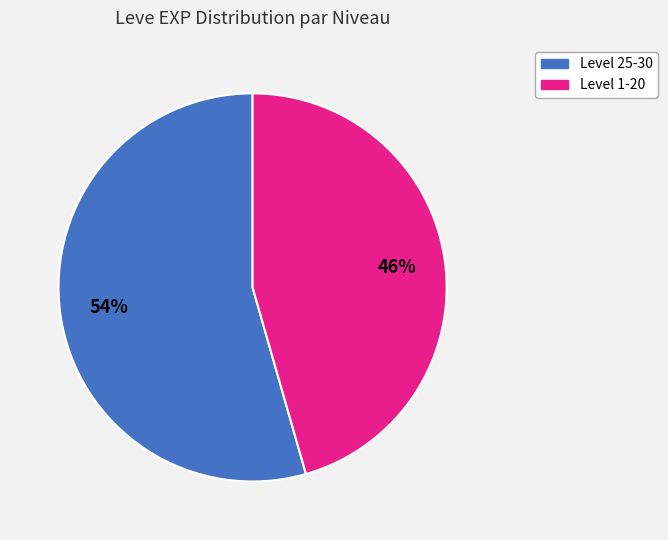

Is there a majority slice in this chart?

Yes